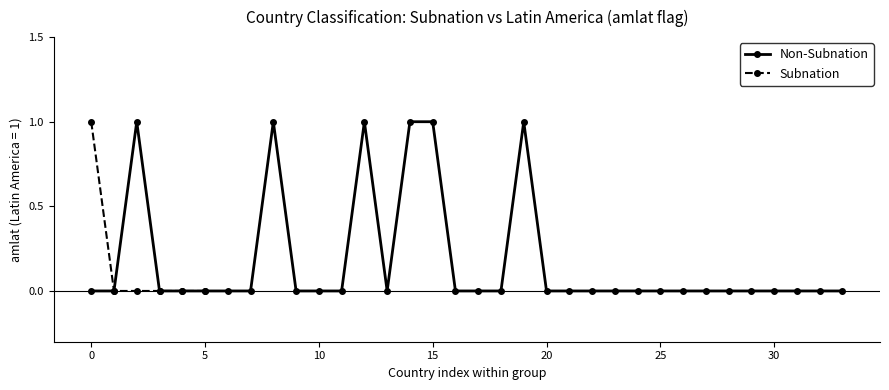

What is the maximum value shown in the chart?

1